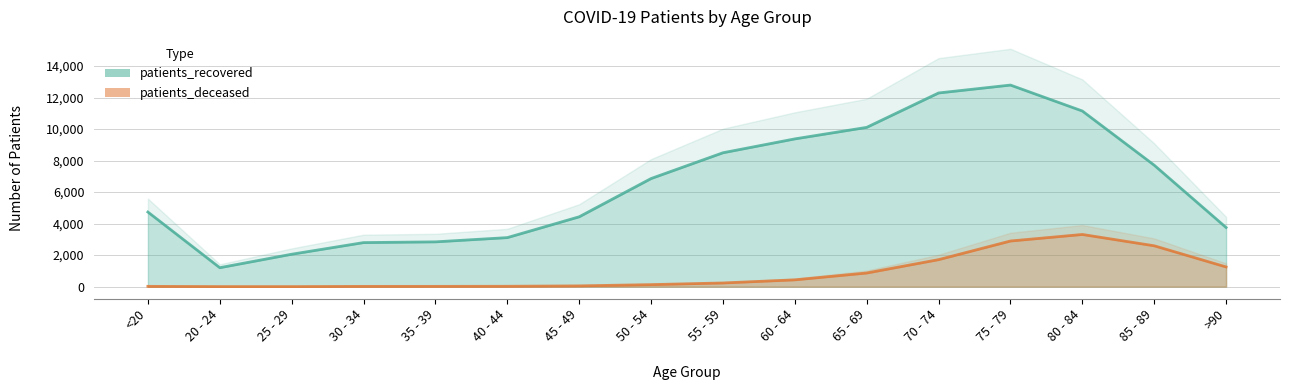

What is the difference between the highest and lowest values at 70 - 74?

10574